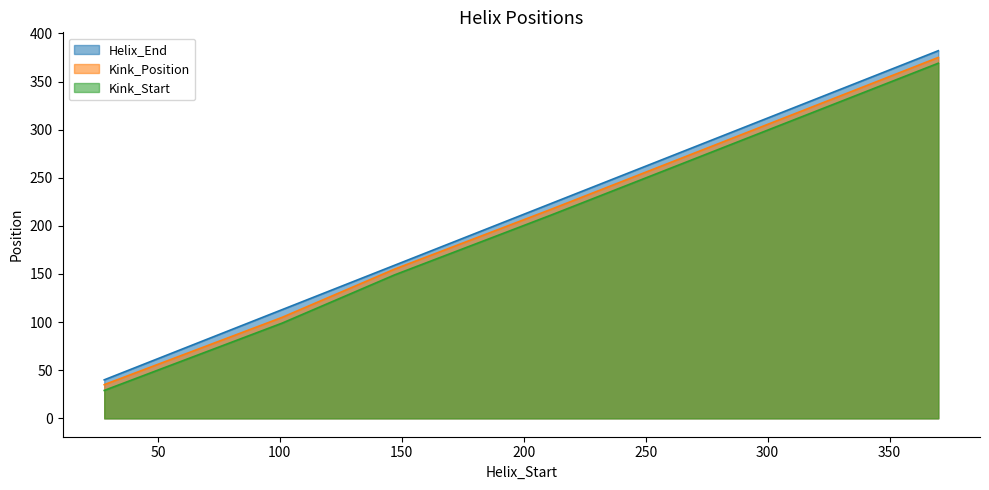

At which category is the sum across all series the highest?

370